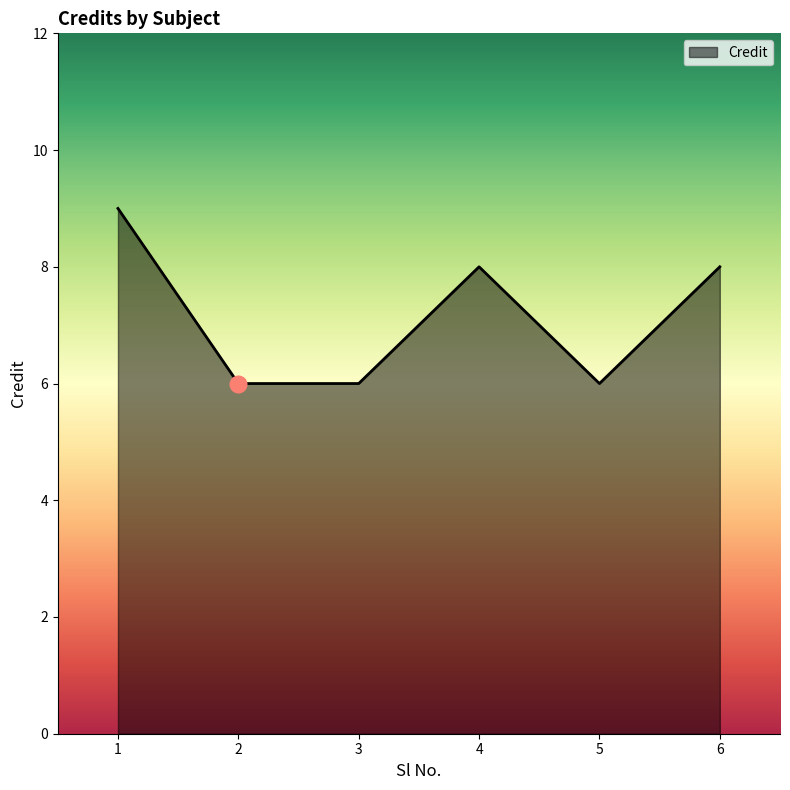

What is the greatest value displayed?

9